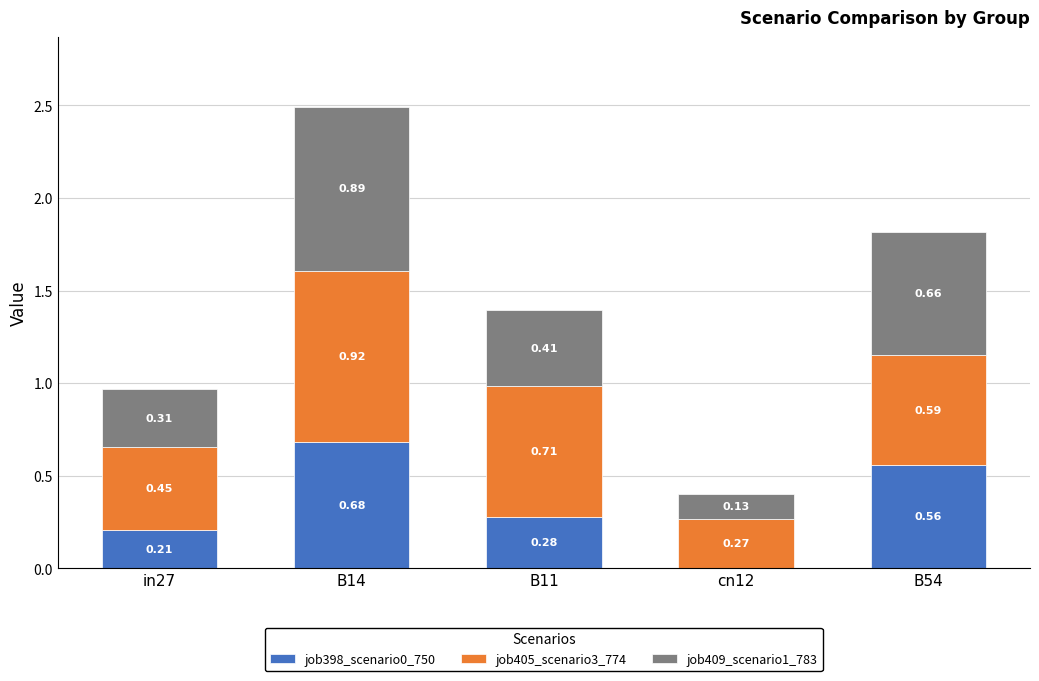

What is the sum of all job398_scenario0_750 values?

1.7